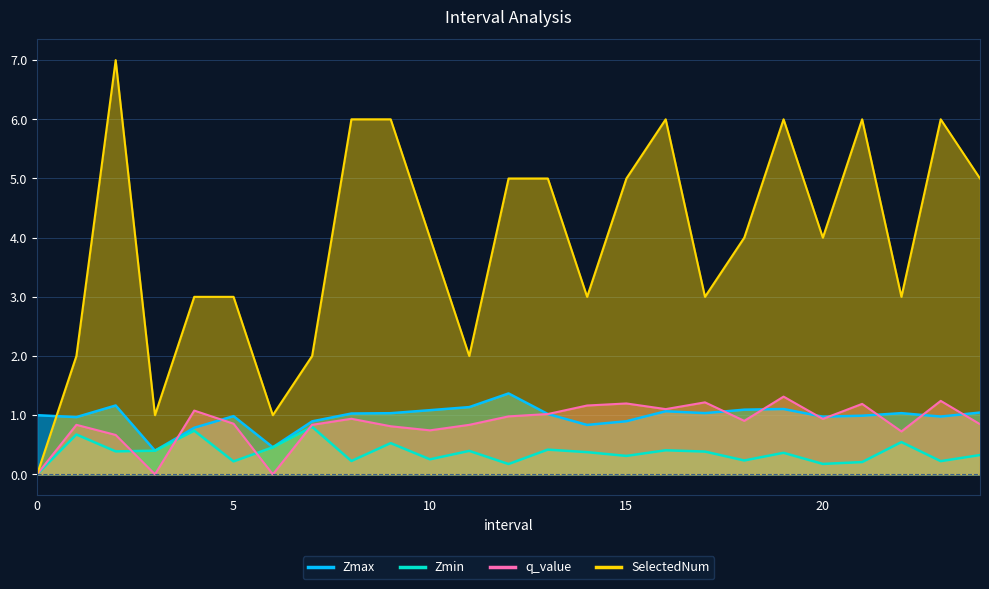

Reading left to right, extract all data points from this chart.

Zmax: 0=1.0	1=1.0	2=1.2	3=0.4	4=0.8	5=1.0	6=0.5	7=0.9	8=1.0	9=1.0	10=1.1	11=1.1	12=1.4	13=1.0	14=0.8	15=0.9	16=1.1	17=1.0	18=1.1	19=1.1	20=1.0	21=1.0	22=1.0	23=1.0	24=1.0
Zmin: 0=0.0	1=0.7	2=0.4	3=0.4	4=0.7	5=0.2	6=0.5	7=0.8	8=0.2	9=0.5	10=0.3	11=0.4	12=0.2	13=0.4	14=0.4	15=0.3	16=0.4	17=0.4	18=0.2	19=0.4	20=0.2	21=0.2	22=0.5	23=0.2	24=0.3
q_value: 0=0.0	1=0.8	2=0.7	3=-0.0	4=1.1	5=0.9	6=-0.0	7=0.8	8=0.9	9=0.8	10=0.7	11=0.8	12=1.0	13=1.0	14=1.2	15=1.2	16=1.1	17=1.2	18=0.9	19=1.3	20=0.9	21=1.2	22=0.7	23=1.2	24=0.8
SelectedNum: 0=0.0	1=2.0	2=7.0	3=1.0	4=3.0	5=3.0	6=1.0	7=2.0	8=6.0	9=6.0	10=4.0	11=2.0	12=5.0	13=5.0	14=3.0	15=5.0	16=6.0	17=3.0	18=4.0	19=6.0	20=4.0	21=6.0	22=3.0	23=6.0	24=5.0